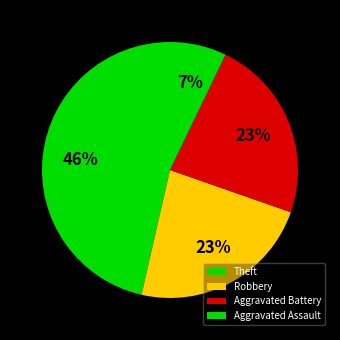

What percentage is the Robbery slice, to the nearest percent?

23%